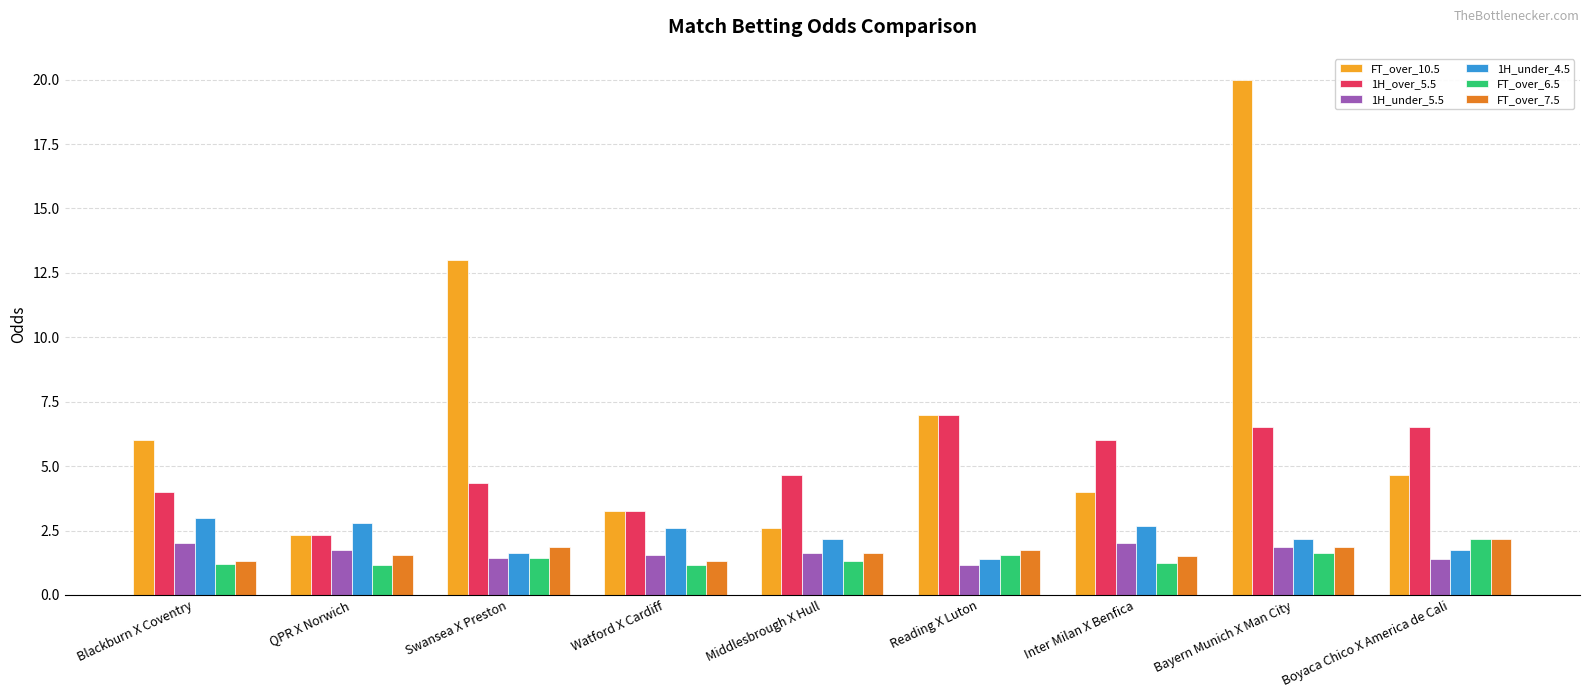

What is the sum of the 1H_under_5.5 values at Middlesbrough X Hull and Blackburn X Coventry?

3.6